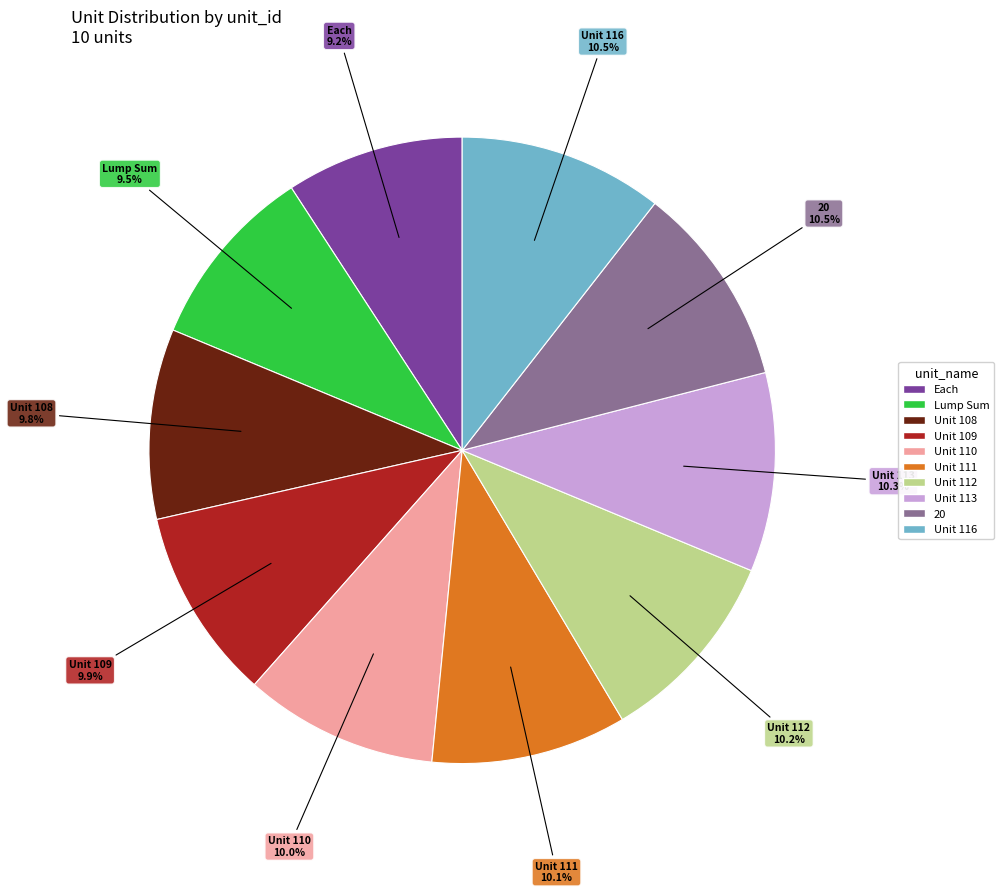

Does any single category account for the majority?

No